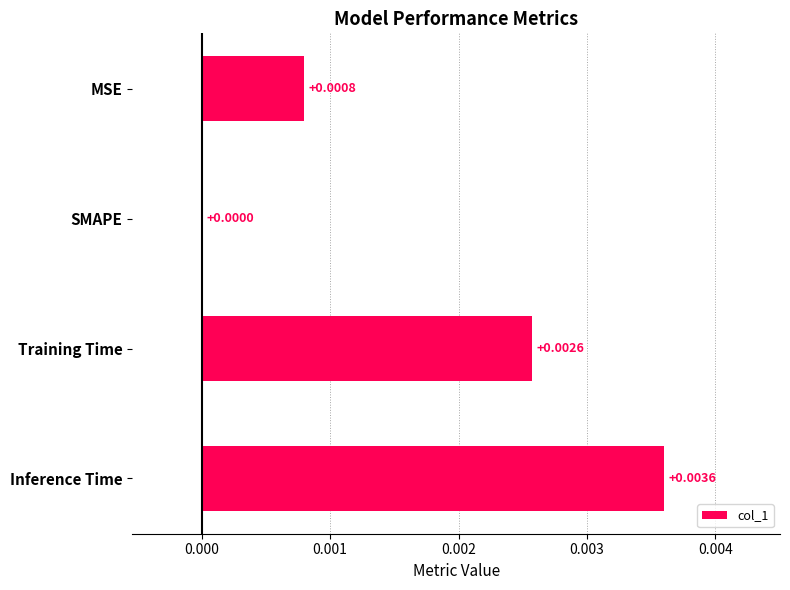

Count the number of categories in the chart.

4